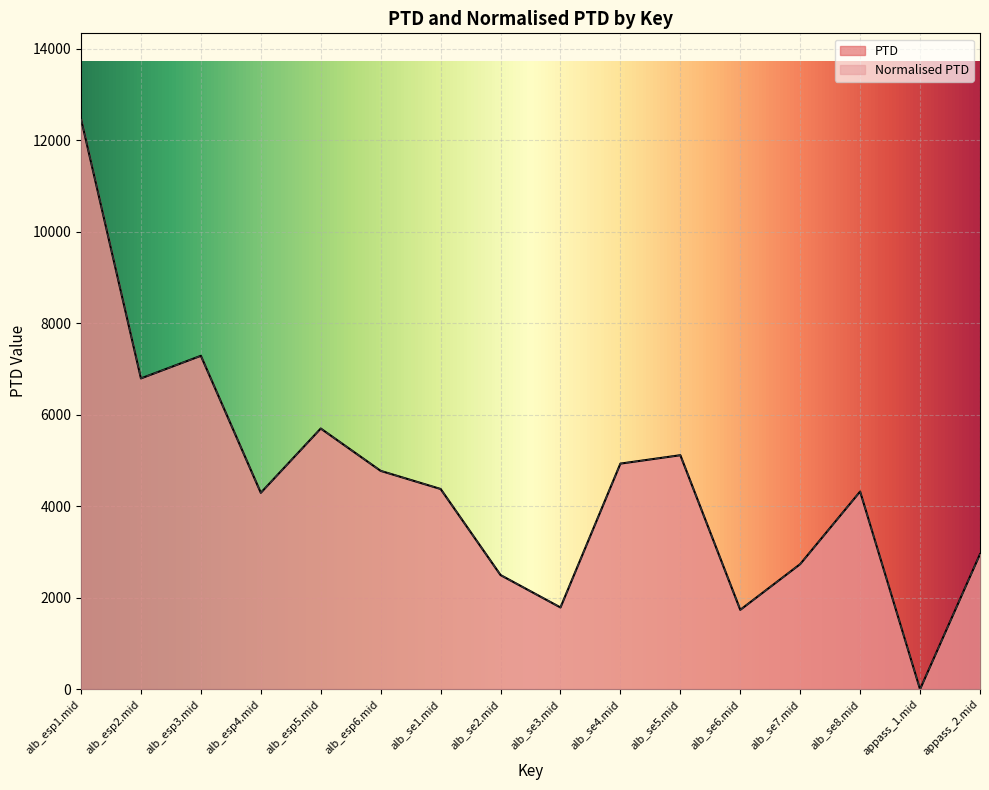

True or false: PTD and Normalised PTD cross at least once.

False